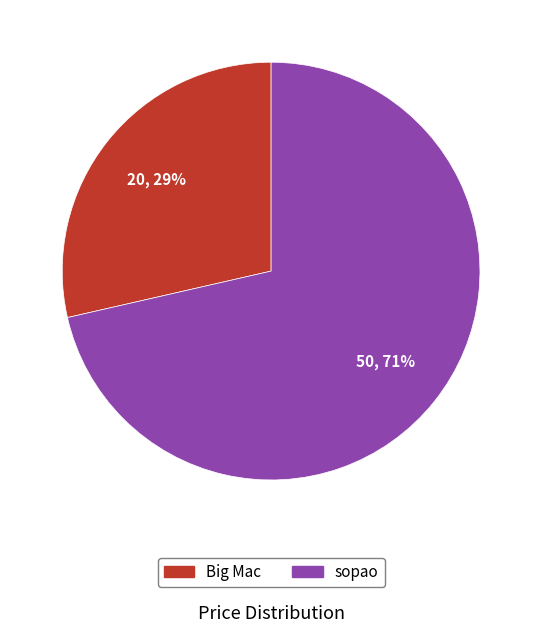

Which slice is the smallest?

Big Mac